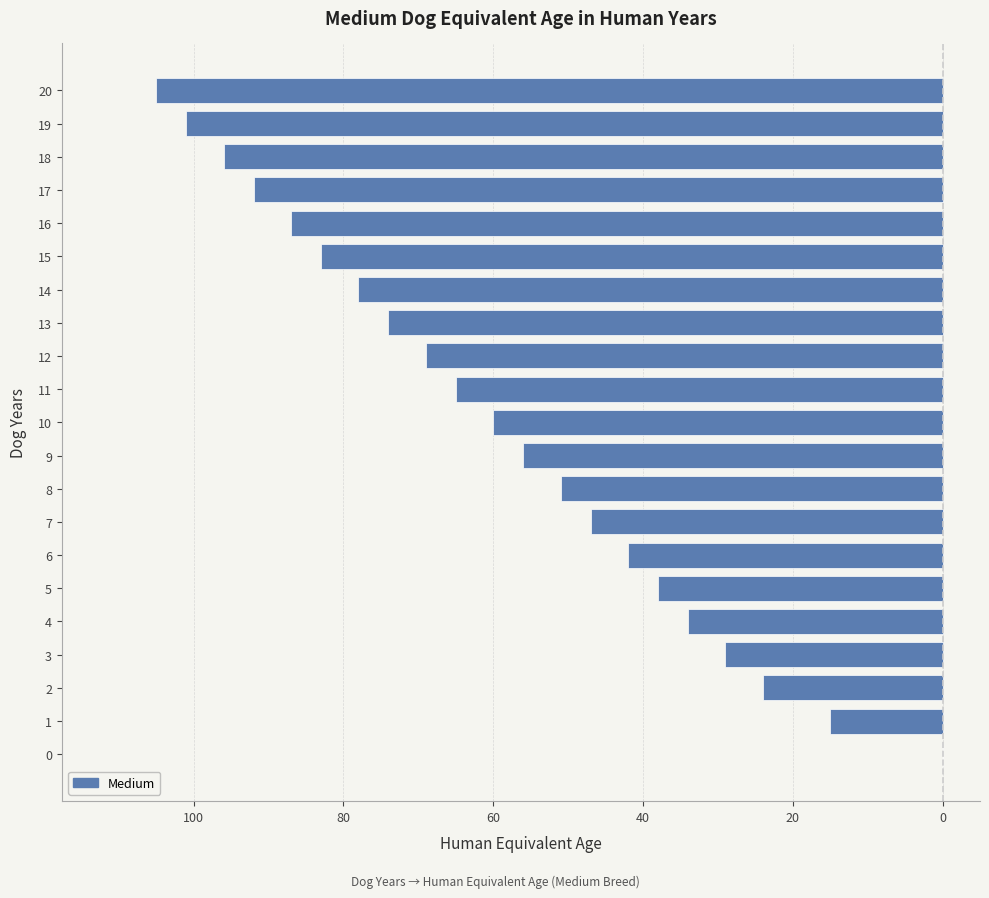

Are the bars horizontal?

Yes